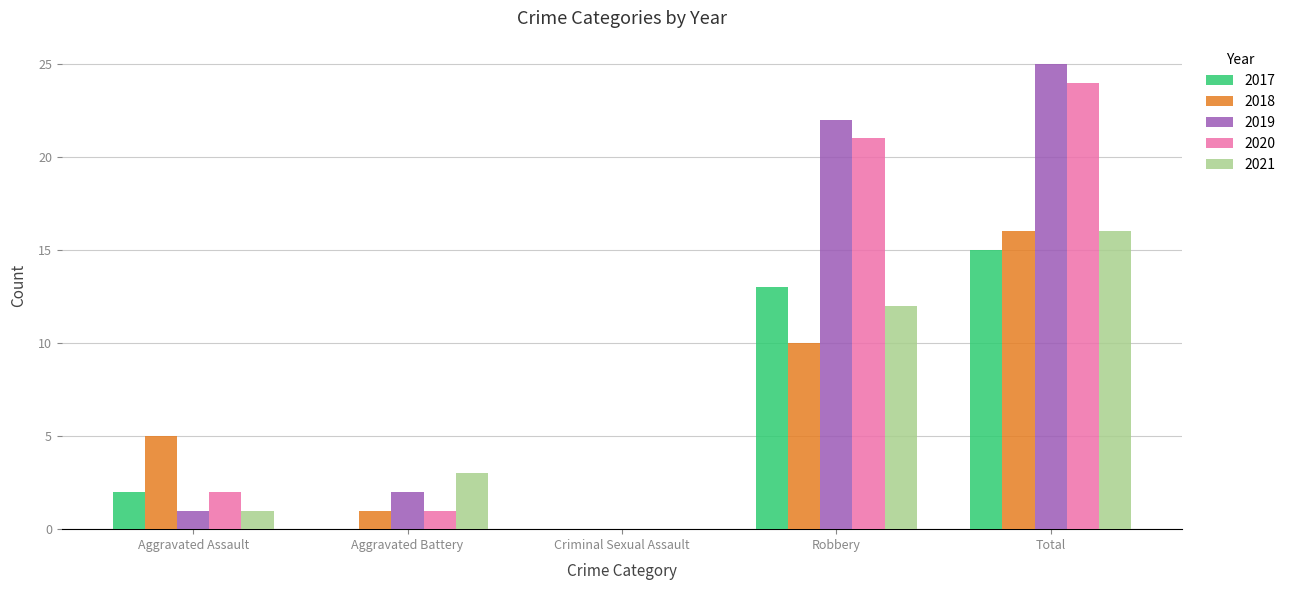

Is the value of 2020 at Criminal Sexual Assault greater than the value of 2018 at Aggravated Assault?

No